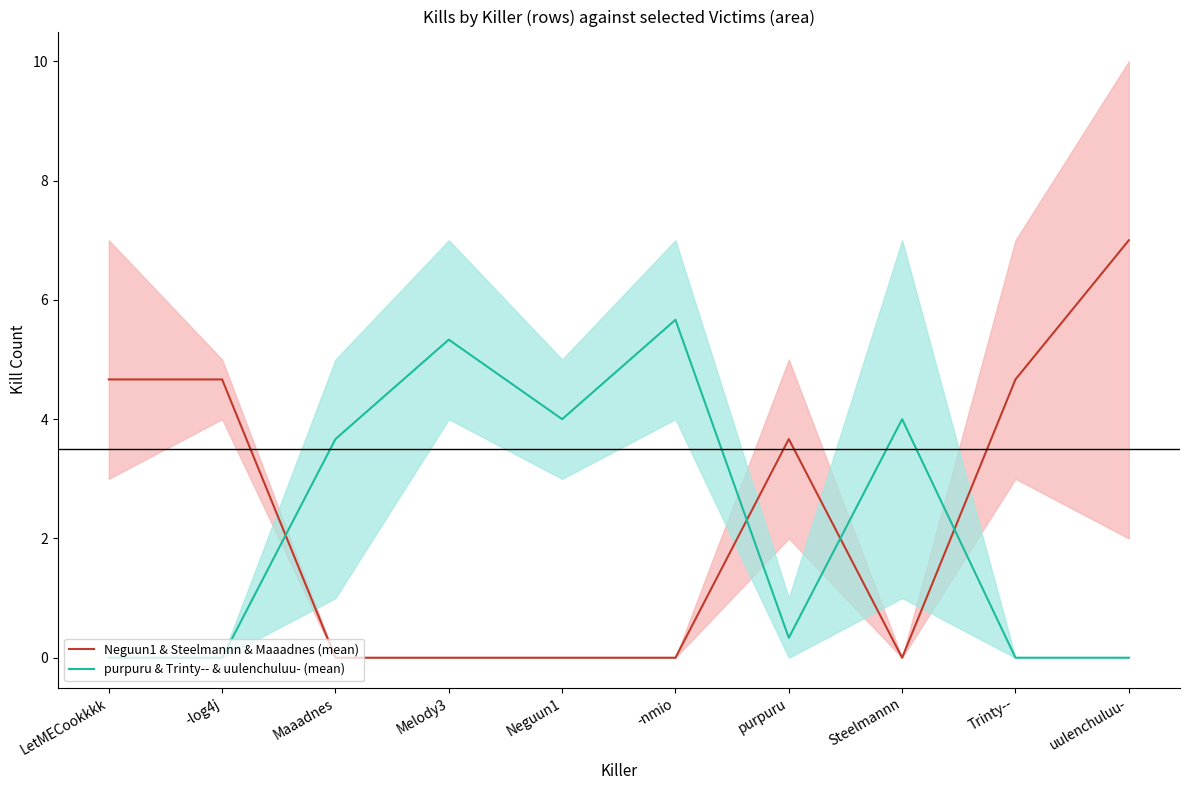

Which series has the largest range (max minus min)?

Neguun1 & Steelmannn & Maaadnes (mean)